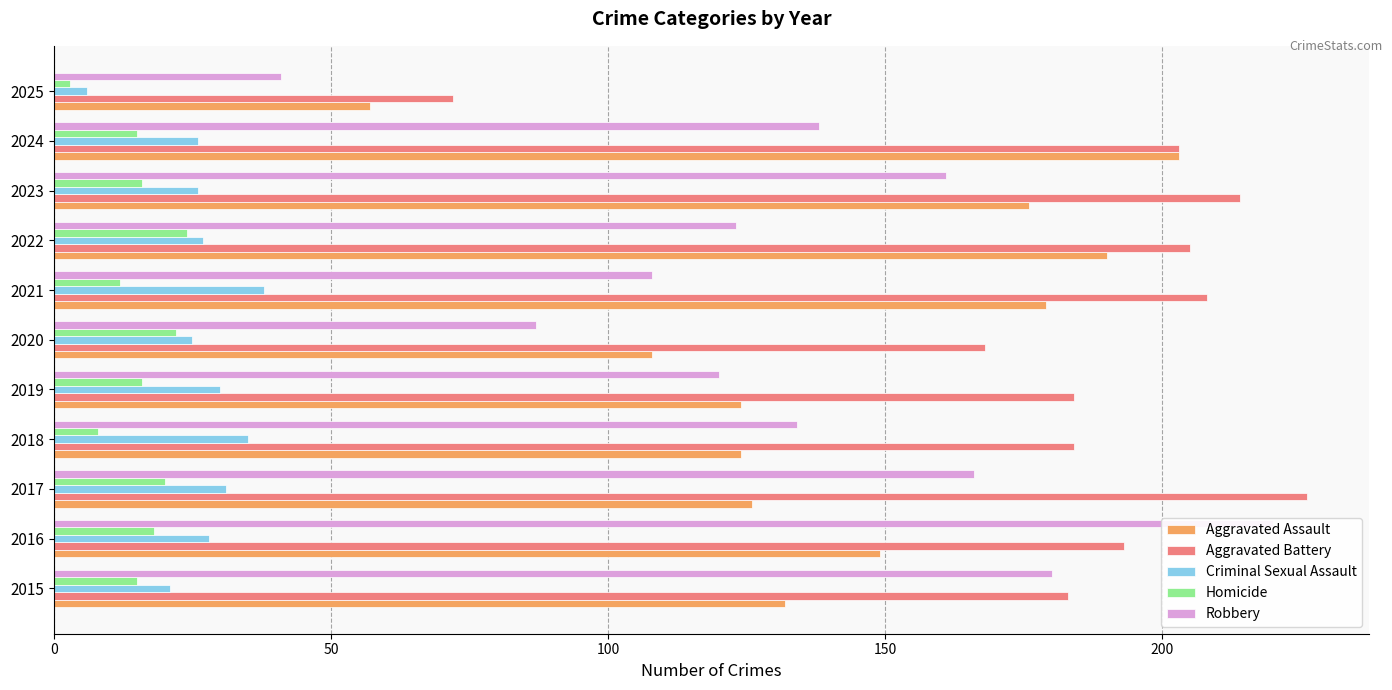

What is the value of the Criminal Sexual Assault bar at the 9th from the left?

26